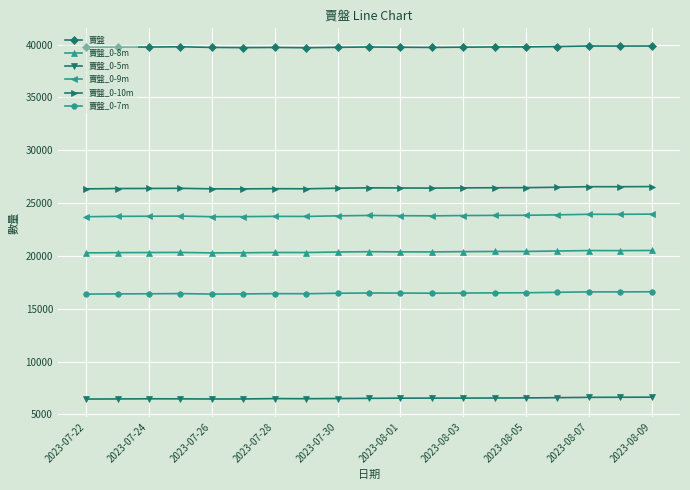

What is the average value of the 賣盤_0-8m series?

20380